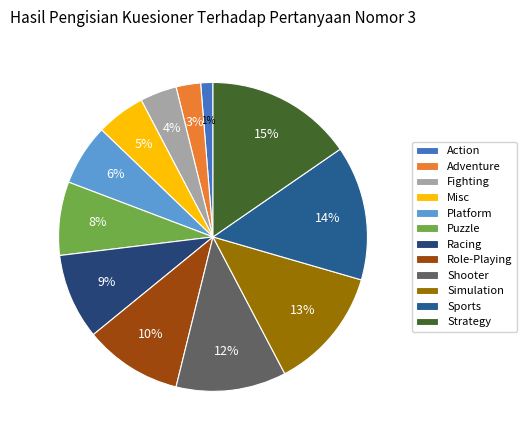

Is there a majority slice in this chart?

No